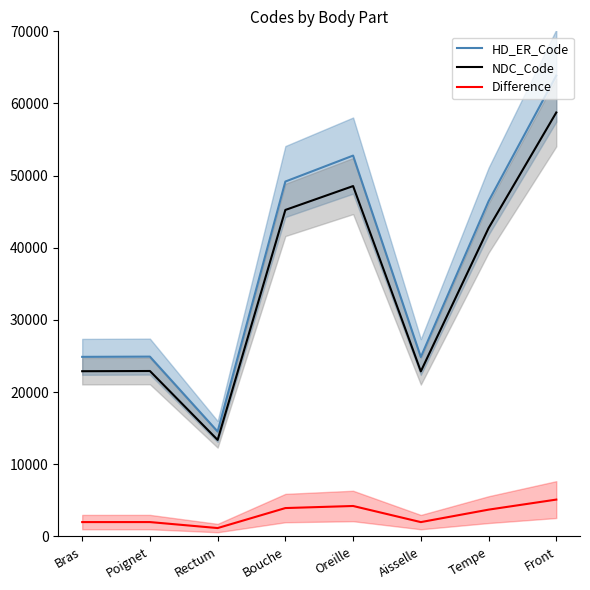

What are all the series names shown in the legend?

HD_ER_Code, NDC_Code, Difference